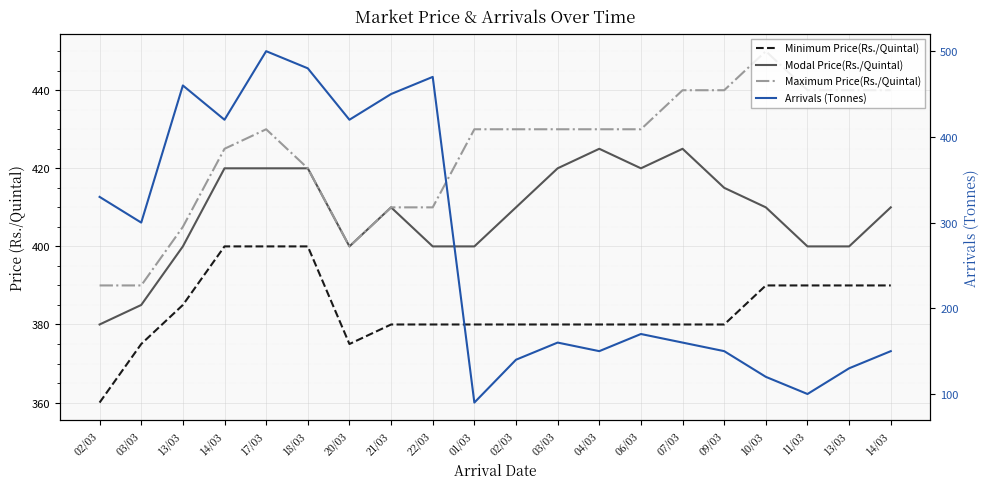

True or false: Maximum Price(Rs./Quintal) has more than 0 interior local peaks.

True